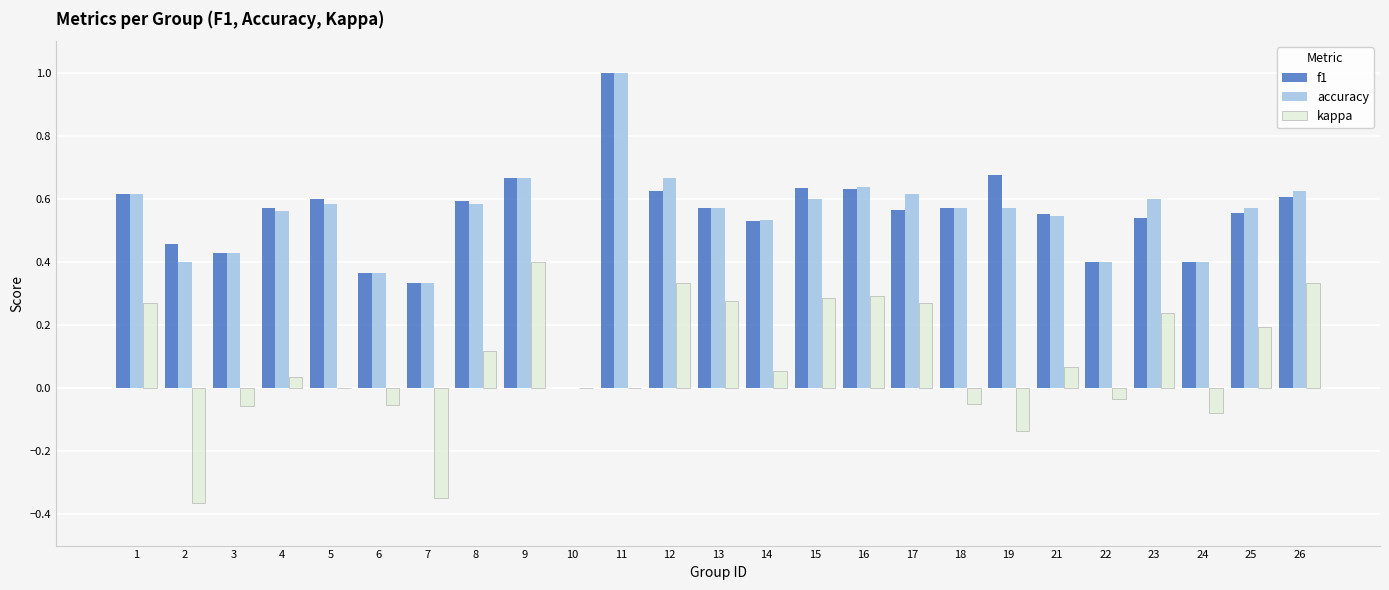

Which series changed the most between 18 and 26?

kappa